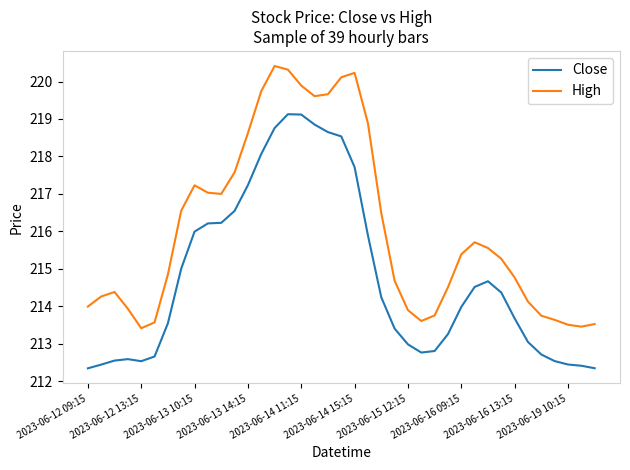

True or false: Close and High intersect in this chart.

False